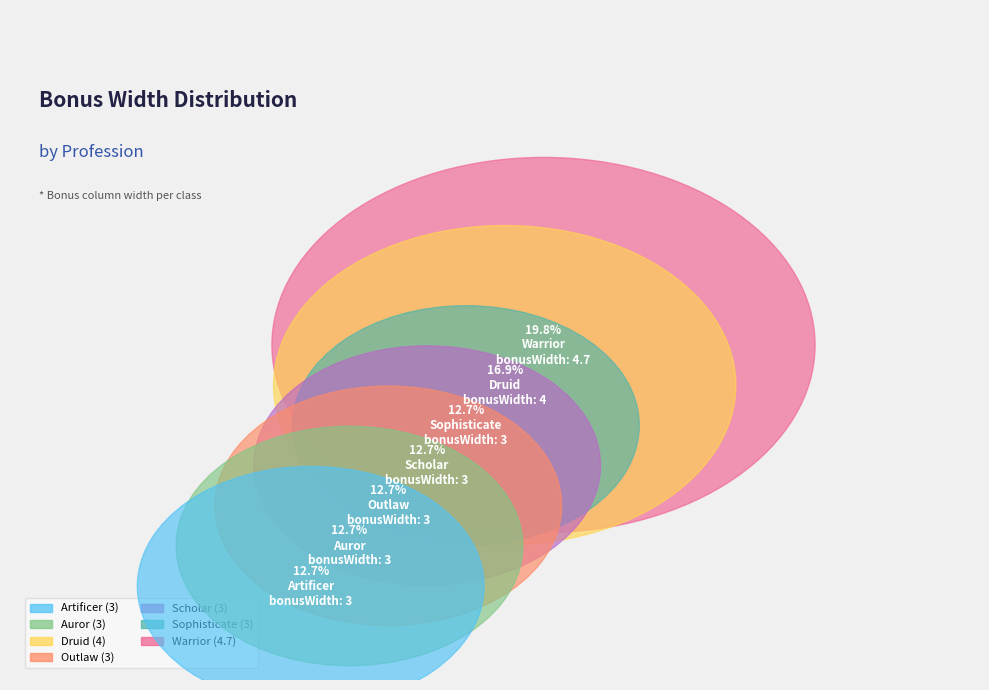

Which slice is the largest?

Warrior